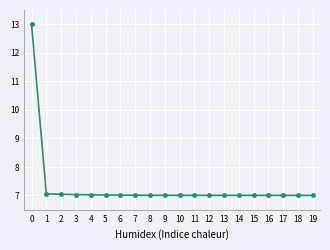

What is the greatest value displayed?

13.0